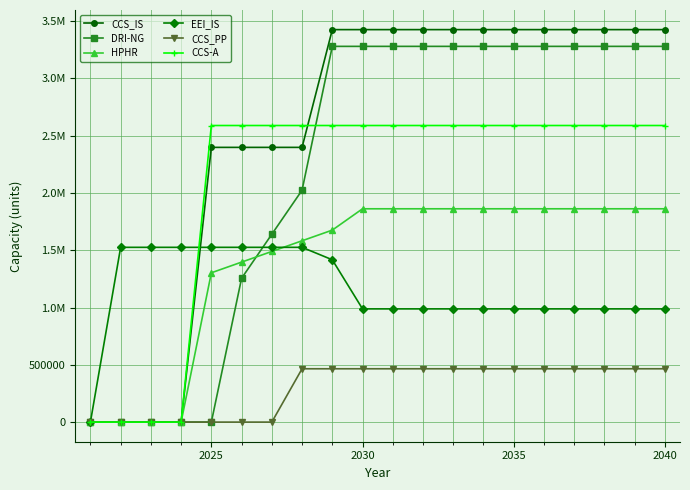

True or false: CCS_PP and EEI_IS cross at least once.

False